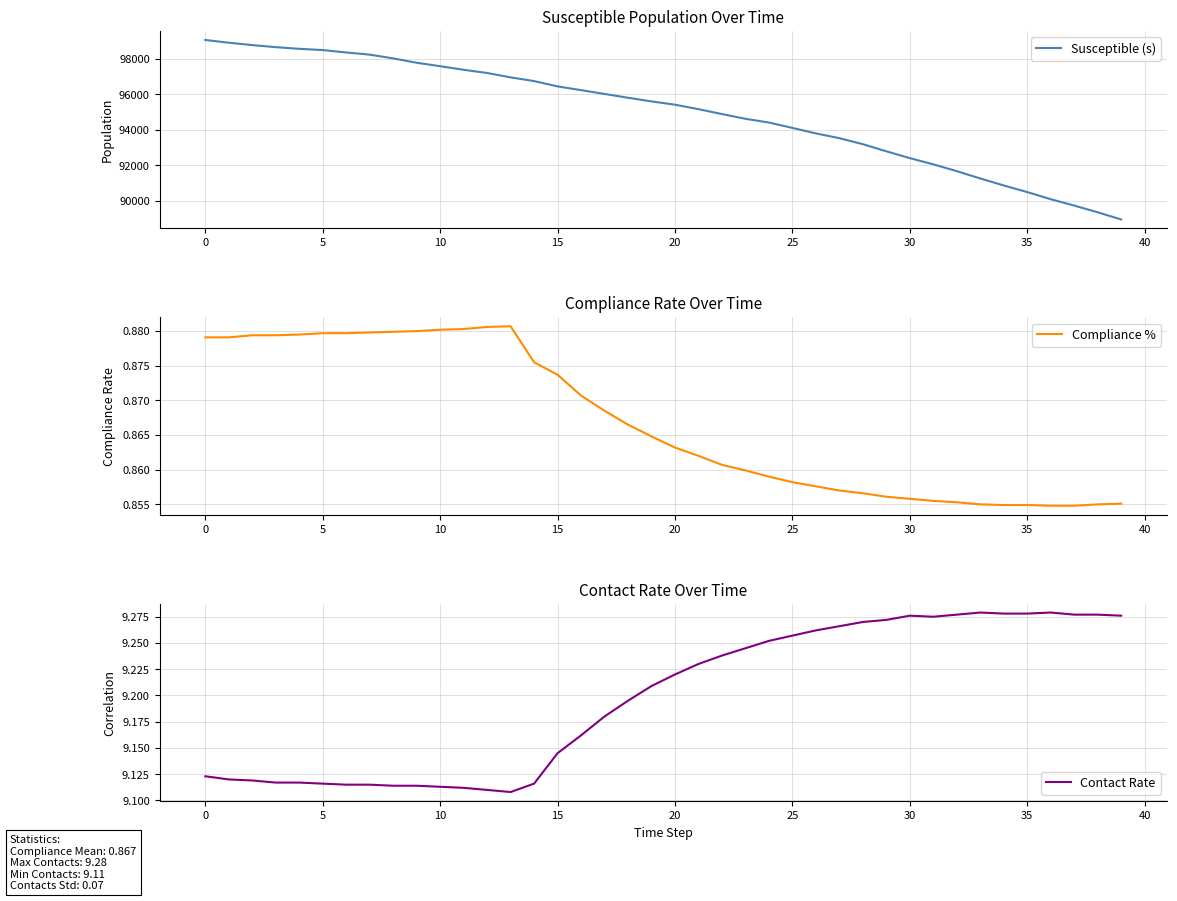

What is the highest value of the Susceptible (s) series?

99075